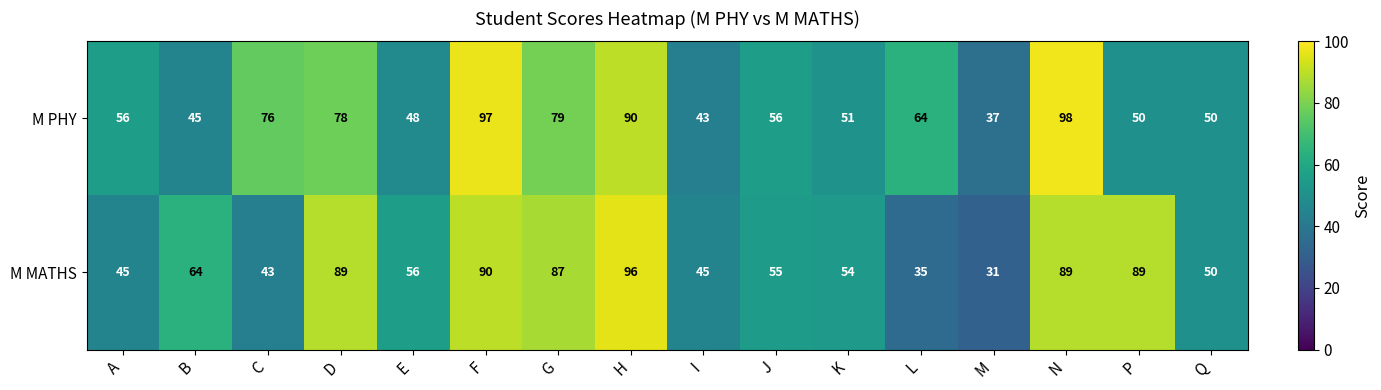

What is the total value across all series at A?

101